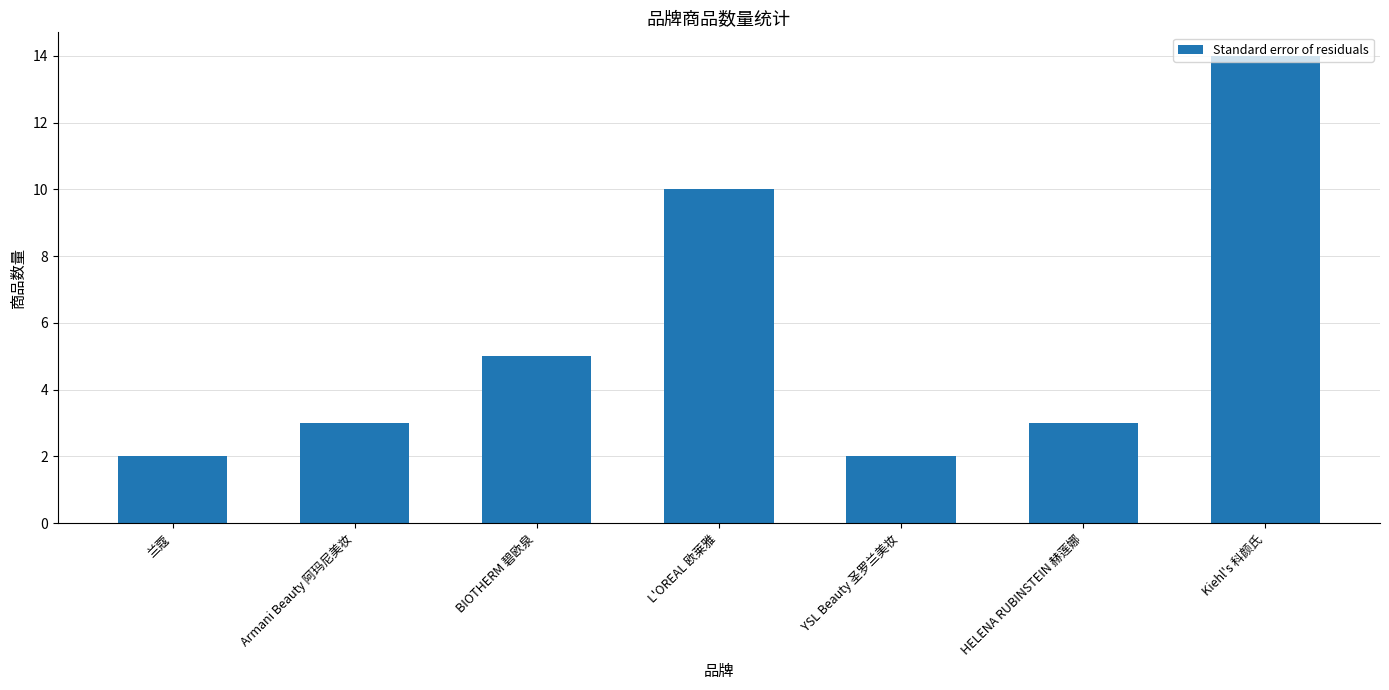

Reading left to right, transcribe all the data shown in this chart.

2	3	5	10	2	3	14